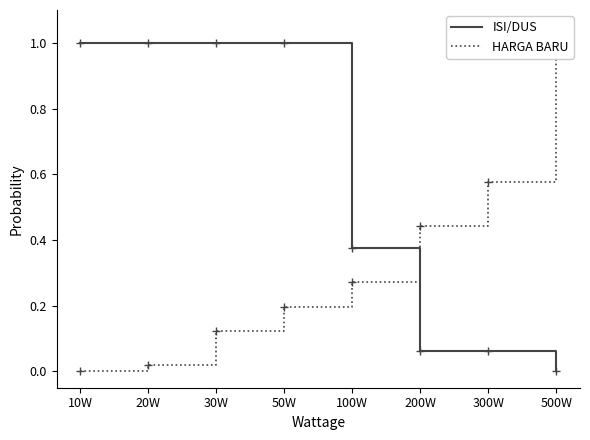

At which category does the chart reach its peak across all series?

10W